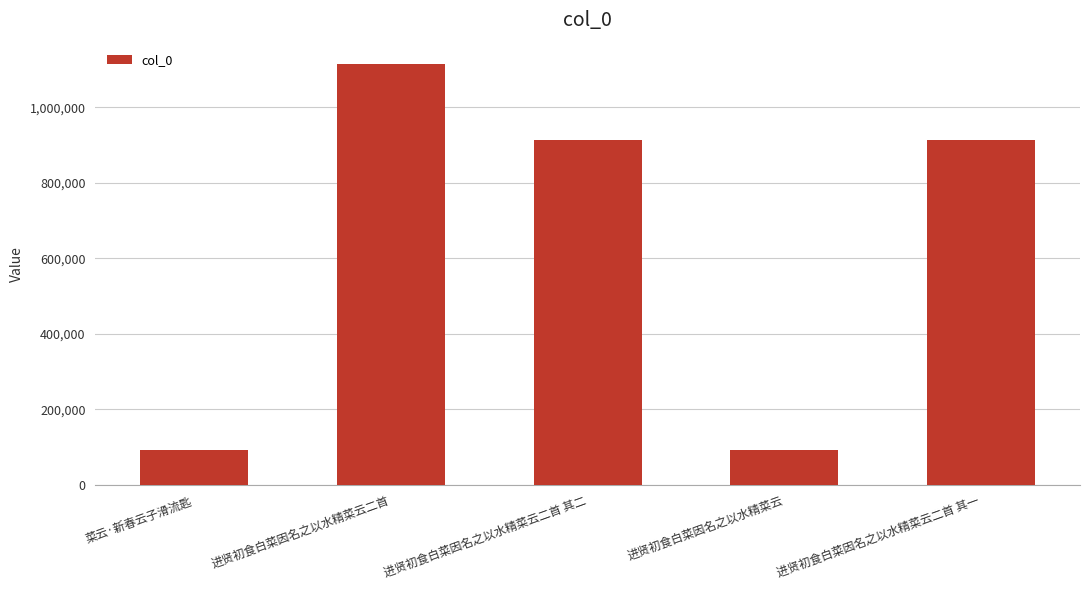

What is the maximum value shown in the chart?

1115619